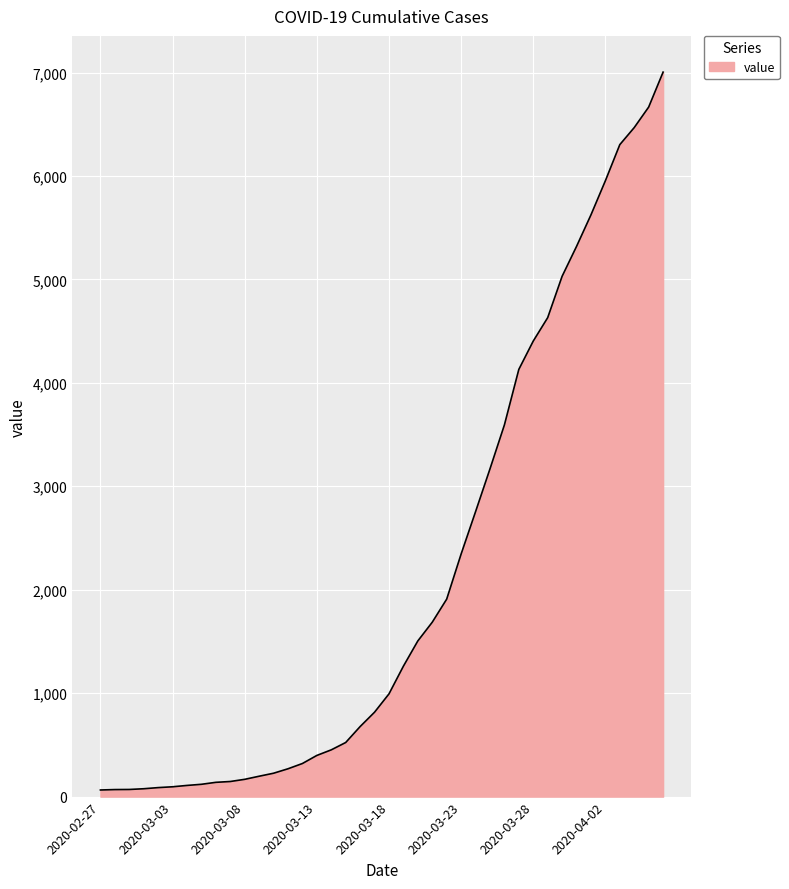

What is the greatest value displayed?

7004